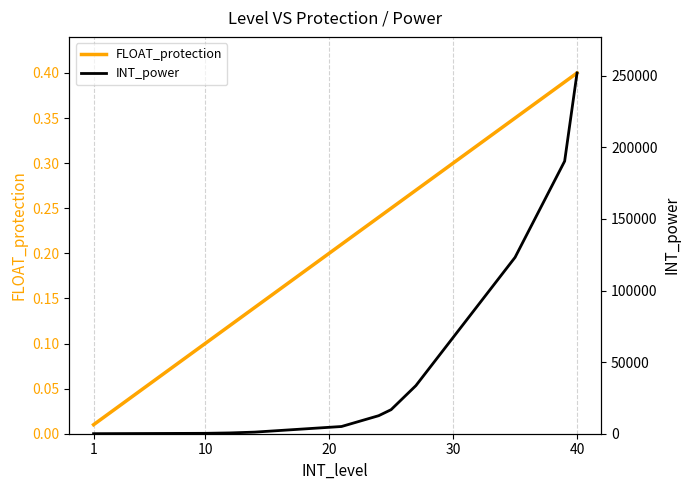

Which category has the lowest value in the INT_power series?

1